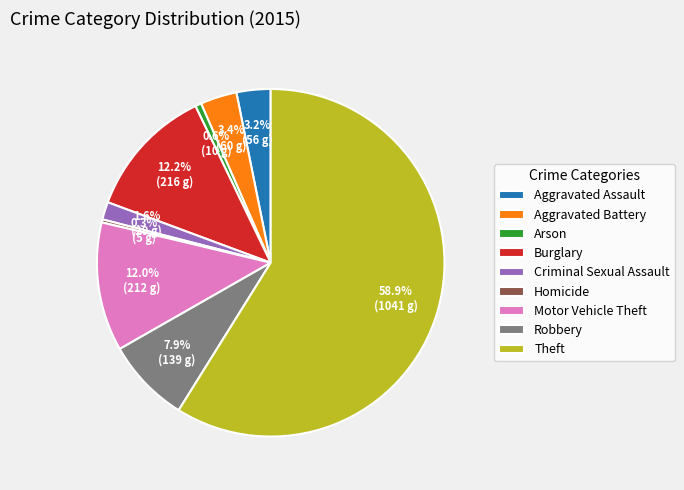

How many segments does this pie chart have?

9